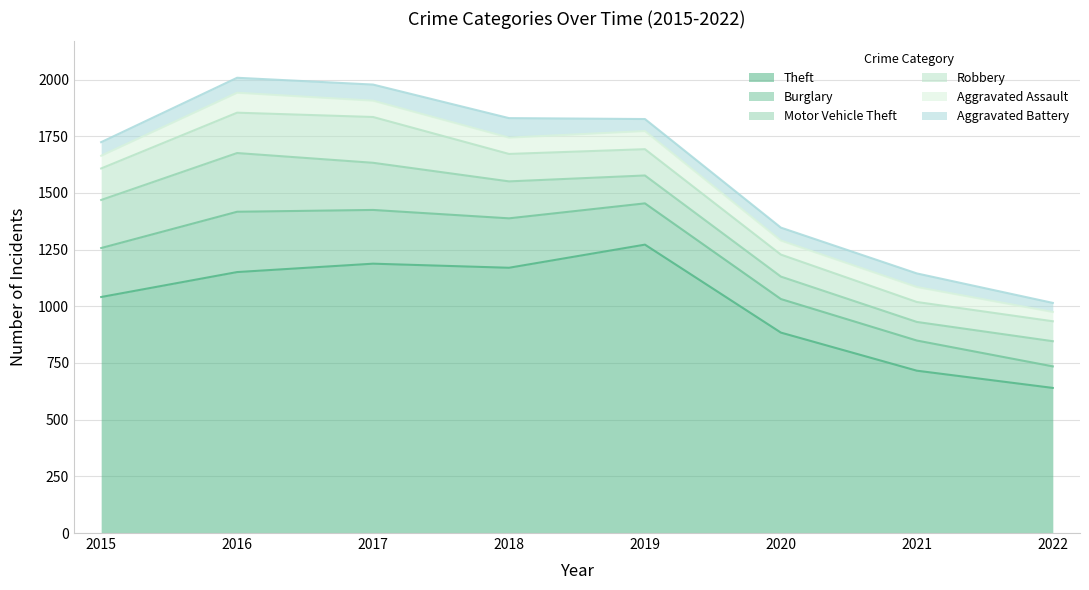

True or false: Robbery and Aggravated Battery intersect in this chart.

False